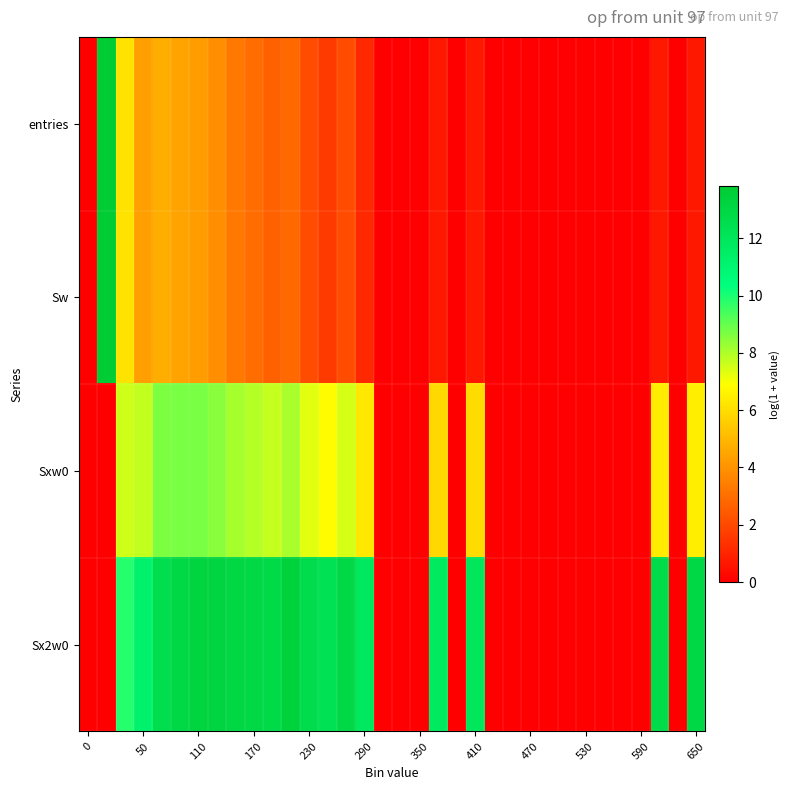

Reading right to left, transcribe all the data shown in this chart.

entries: 0.7	0.0	0.7	0.0	0.0	0.0	0.0	0.0	0.0	0.0	0.0	0.0	0.7	0.0	0.7	0.0	0.0	0.0	1.1	2.1	1.6	2.1	2.9	2.6	2.9	3.3	3.9	4.2	4.5	4.7	4.3	6.2	13.8	0.0
Sw: 0.7	0.0	0.7	0.0	0.0	0.0	0.0	0.0	0.0	0.0	0.0	0.0	0.7	0.0	0.7	0.0	0.0	0.0	1.1	2.1	1.6	2.1	2.9	2.6	2.9	3.3	3.9	4.2	4.5	4.7	4.3	6.2	13.8	0.0
Sxw0: 6.5	0.0	6.4	0.0	0.0	0.0	0.0	0.0	0.0	0.0	0.0	0.0	6.0	0.0	5.9	0.0	0.0	0.0	6.3	7.5	6.8	7.3	8.1	7.7	7.9	8.1	8.5	8.7	8.7	8.6	7.7	7.6	0.0	0.0
Sx2w0: 12.9	0.0	12.7	0.0	0.0	0.0	0.0	0.0	0.0	0.0	0.0	0.0	12.0	0.0	11.7	0.0	0.0	0.0	11.9	13.0	12.3	12.6	13.3	12.8	12.9	13.0	13.2	13.2	13.0	12.6	11.2	9.9	0.0	0.0